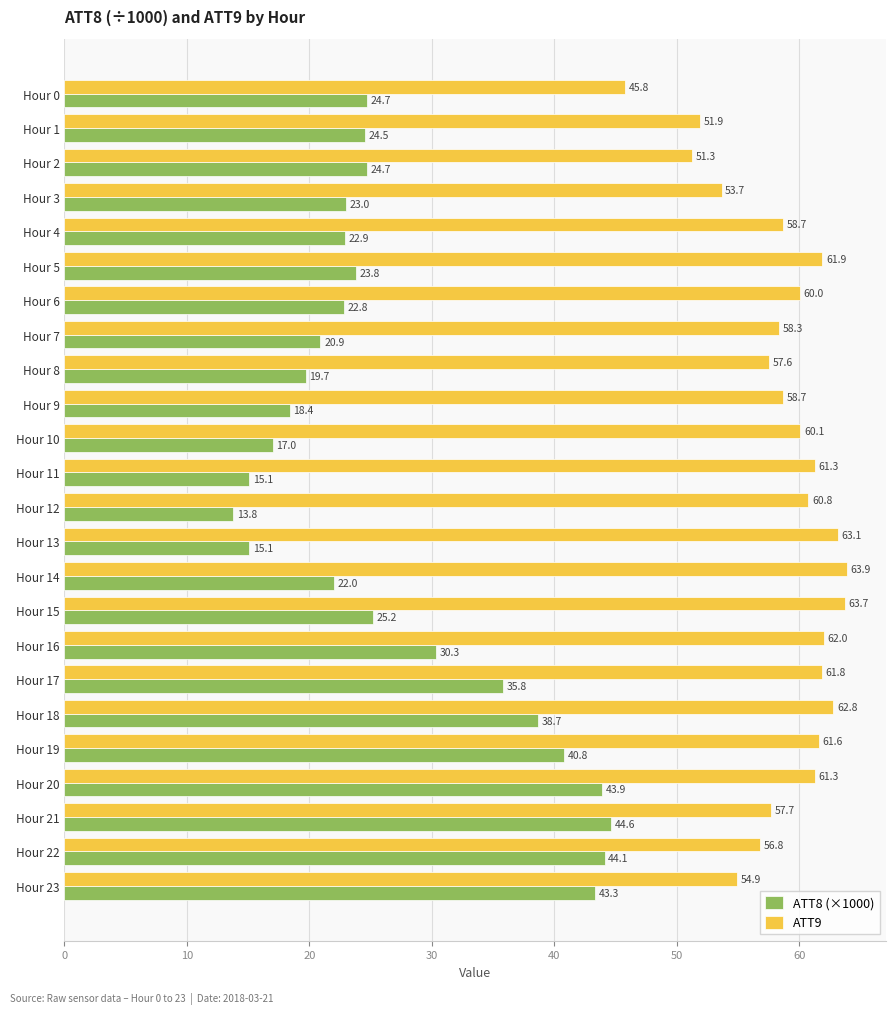

What is the maximum value for ATT9?

63.9